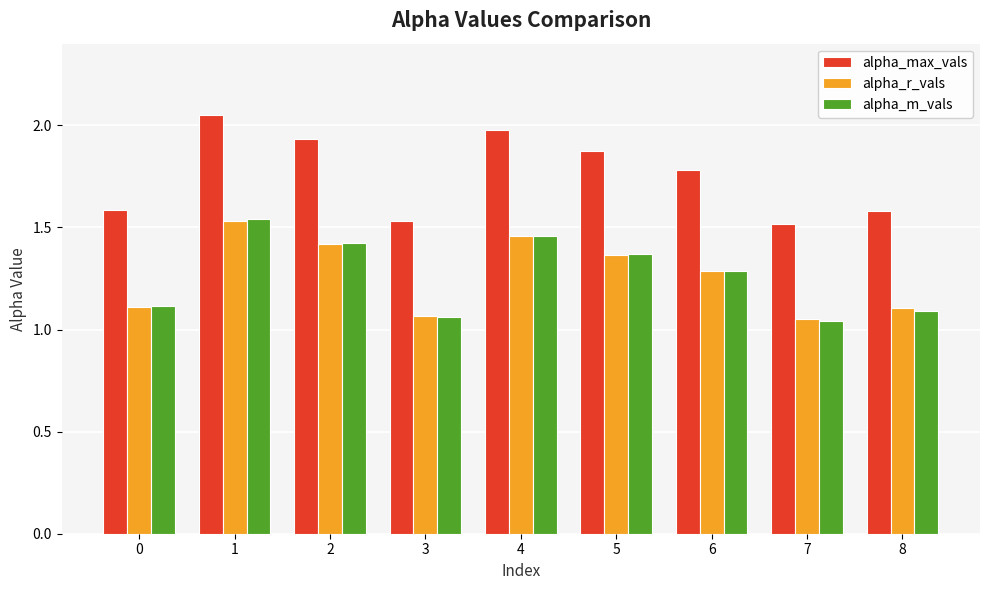

The value of alpha_r_vals at 6 is 0.3. True or false?

False